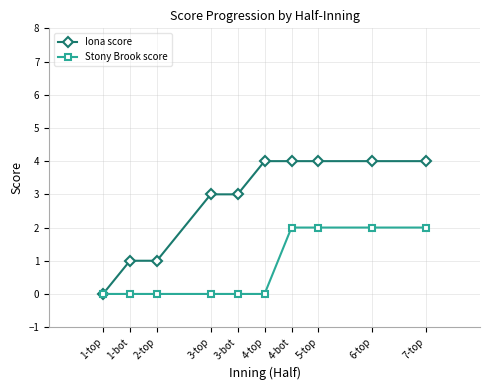

The value of Iona score at 3-bot is 2. True or false?

False